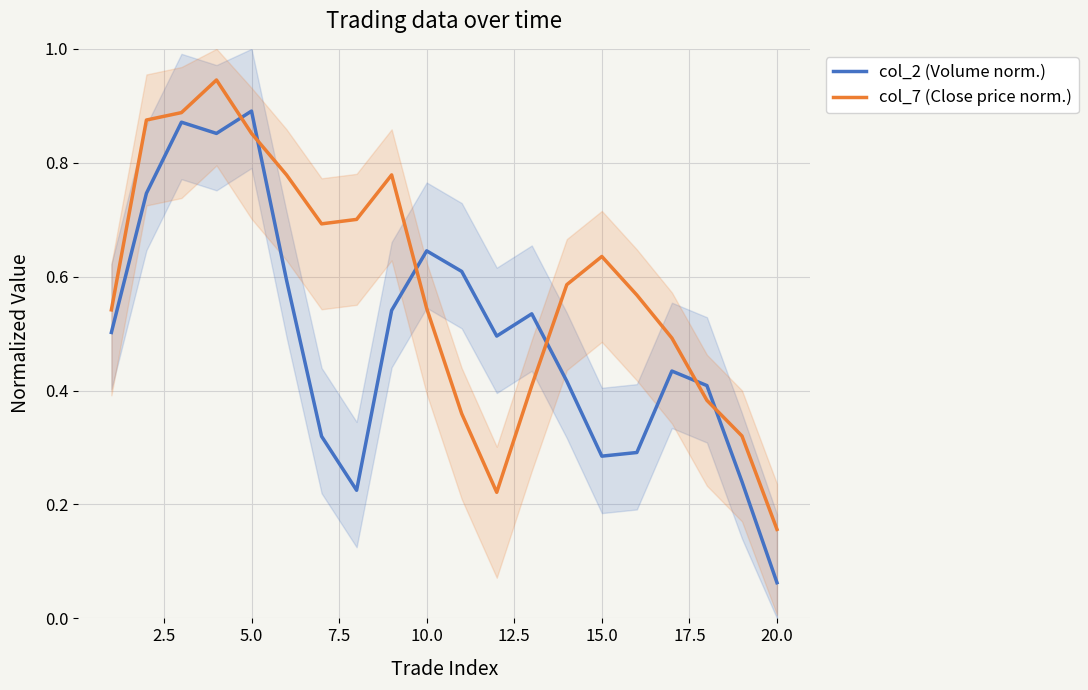

How many intersections are there between col_2 (Volume norm.) and col_7 (Close price norm.)?

6